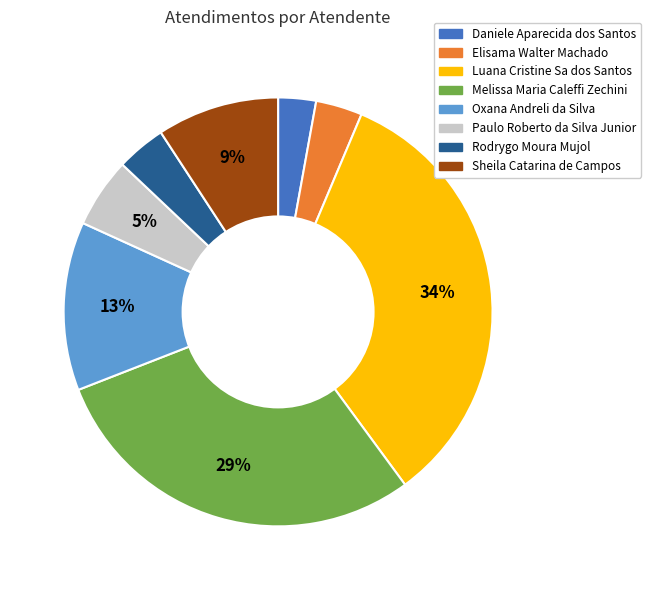

Between Melissa Maria Caleffi Zechini and Sheila Catarina de Campos, which is larger?

Melissa Maria Caleffi Zechini